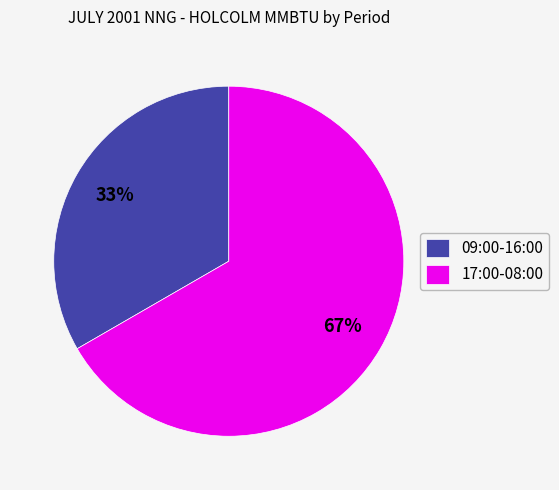

To the nearest percent, what is the combined percentage of 17:00-08:00 and 09:00-16:00?

100%